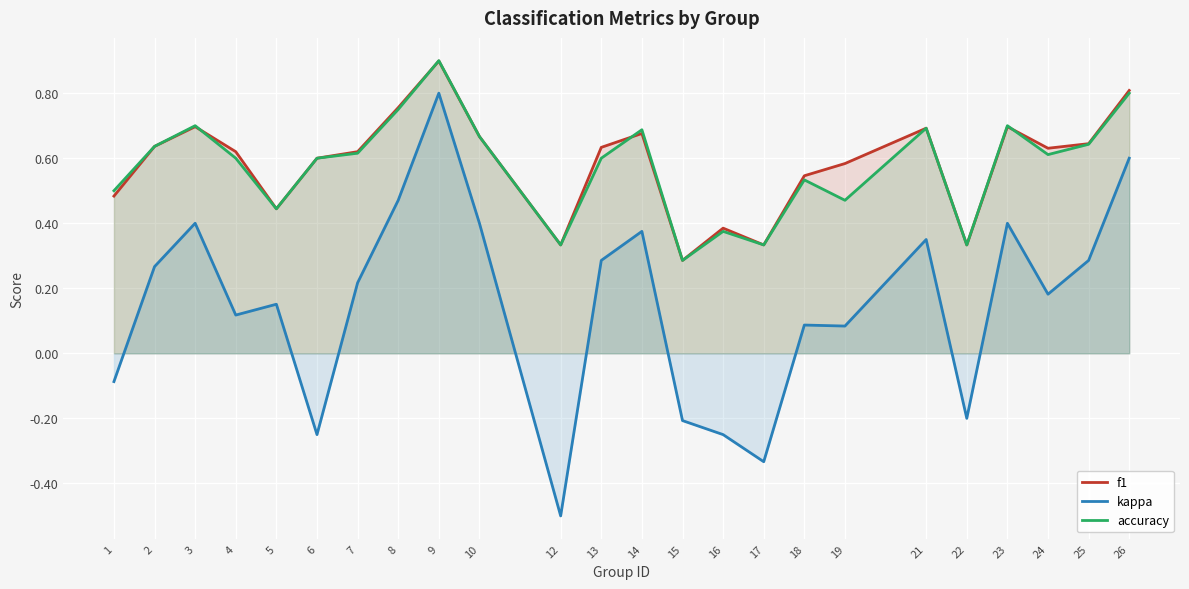

What is the total value across all series at 7?

1.5